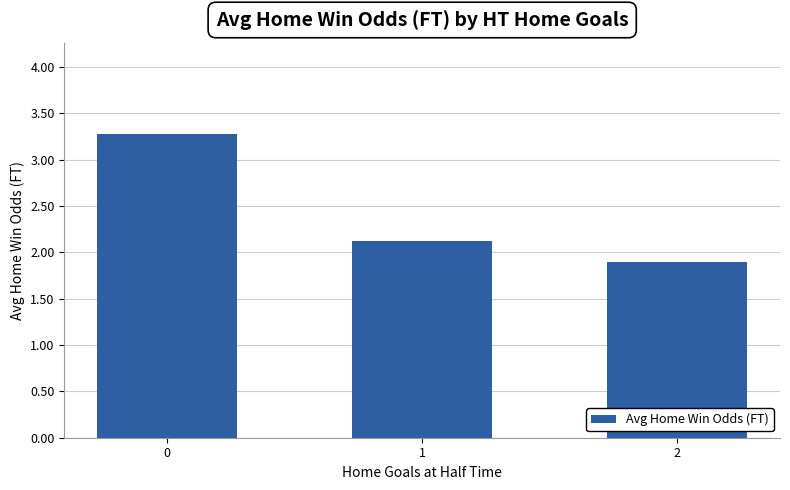

Approximately how many times larger is the value at 2 compared to 1?

0.9